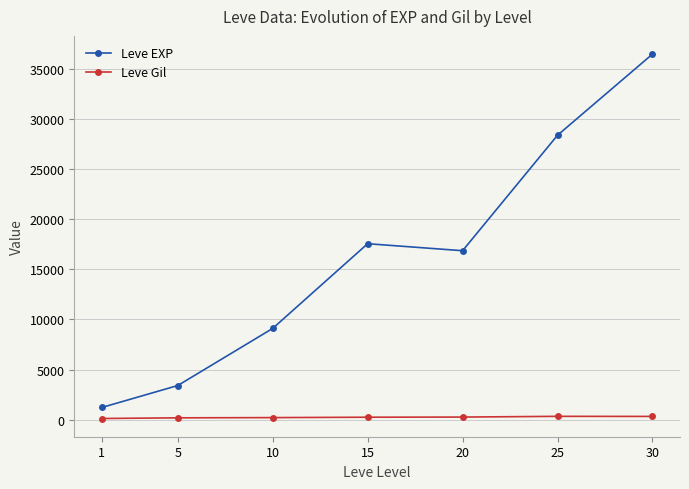

At 25, list the series in order from smallest to largest.

Leve Gil, Leve EXP